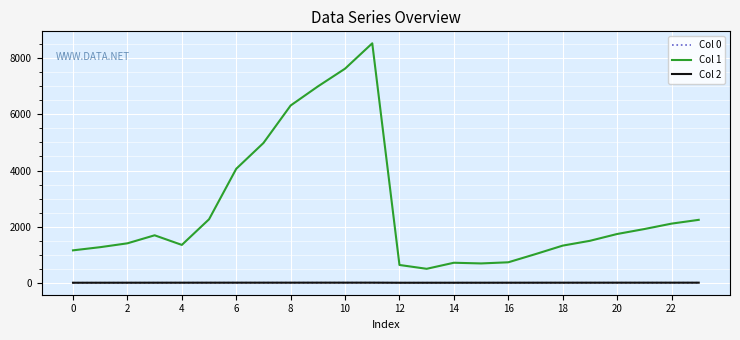

What is the maximum value shown in the chart?

8534.2